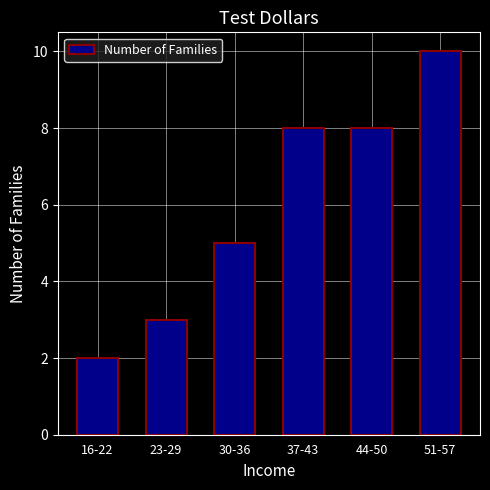

What is the average value?

6